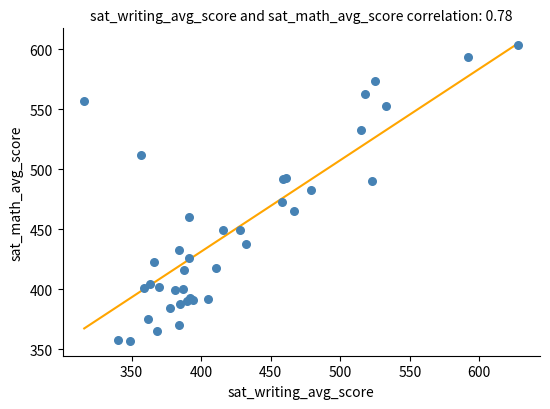

What Y value in the scatter plot is closest to 480?

483